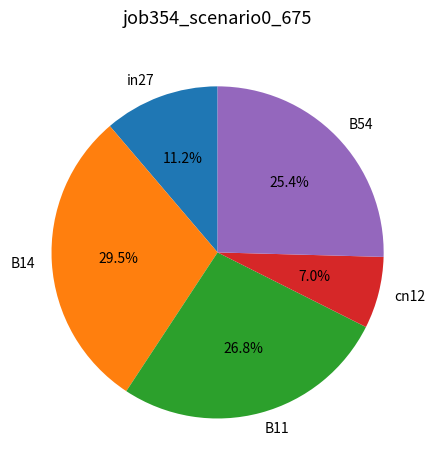

Is B14 the majority of the pie?

No